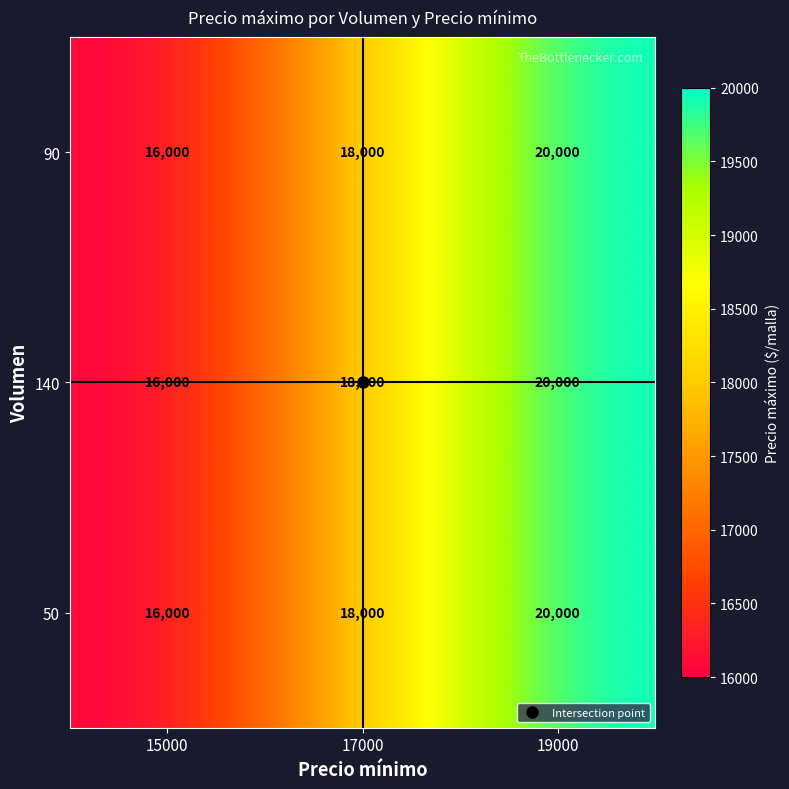

How many distinct data groups are displayed?

3